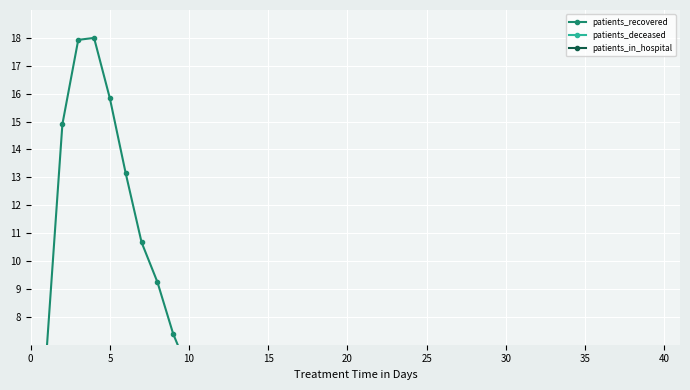

True or false: patients_deceased has a value of 0.2 at 20.

True